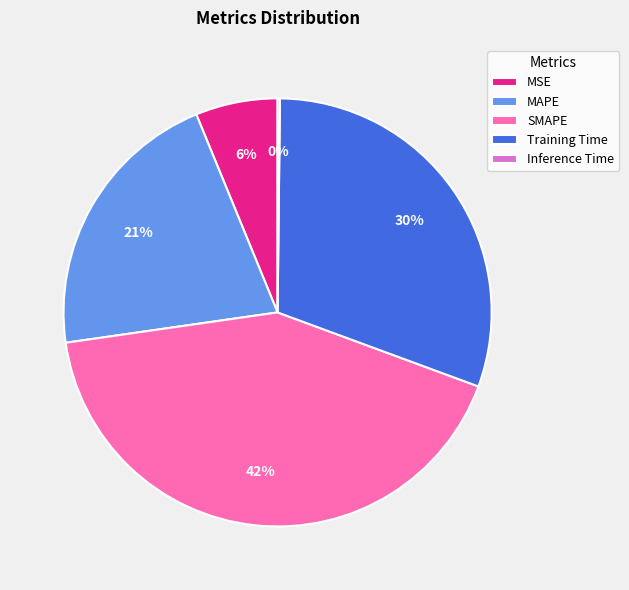

Does SMAPE account for over 50% of the chart?

No